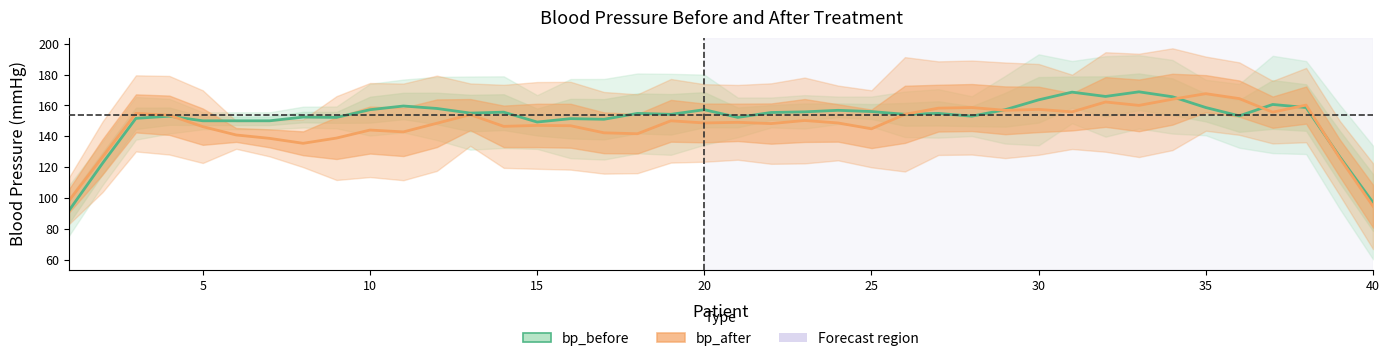

How many categories are shown in the chart?

40